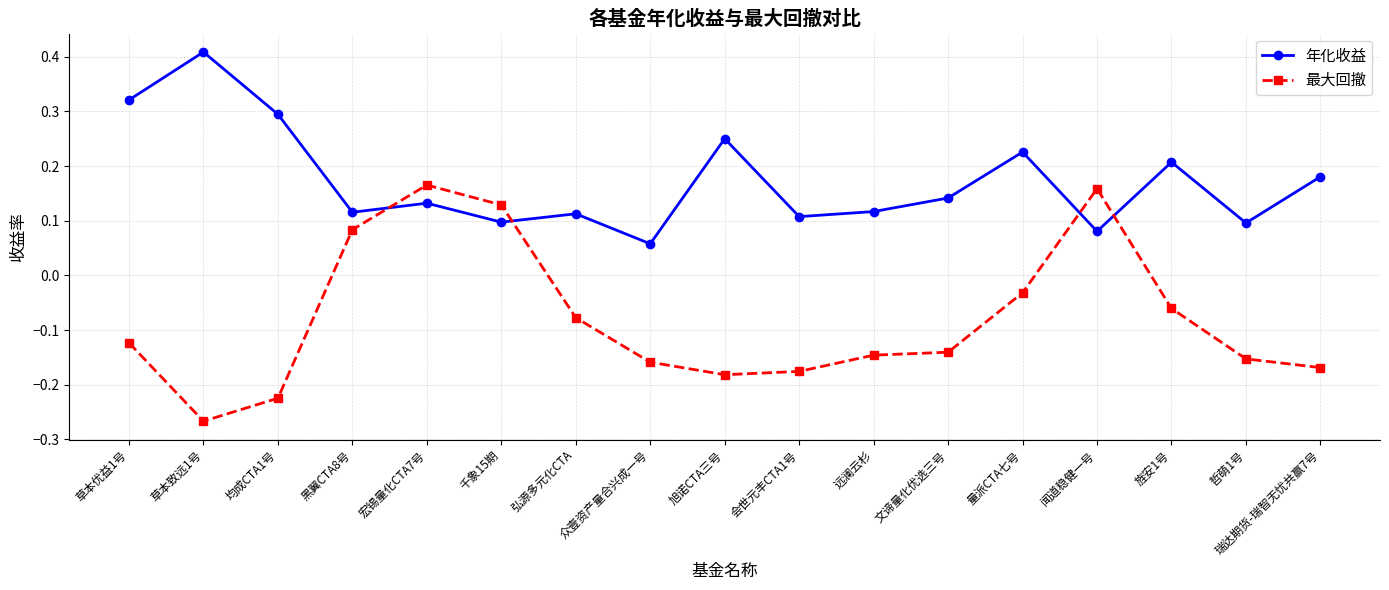

Which series has the widest spread of values?

最大回撤